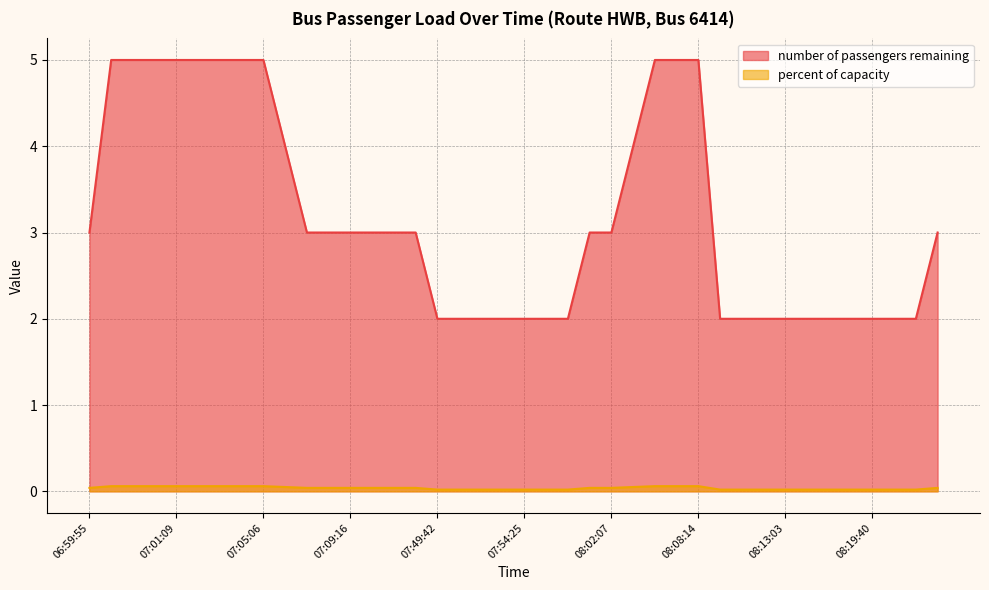

Where does the number of passengers remaining series first go above 3?

07:00:13